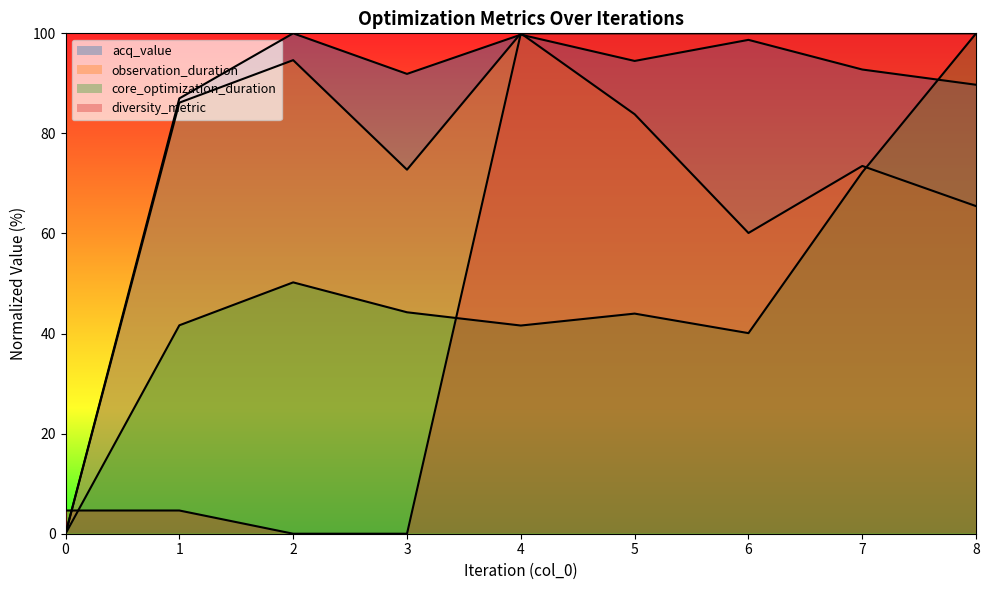

Count the number of data series in this chart.

4